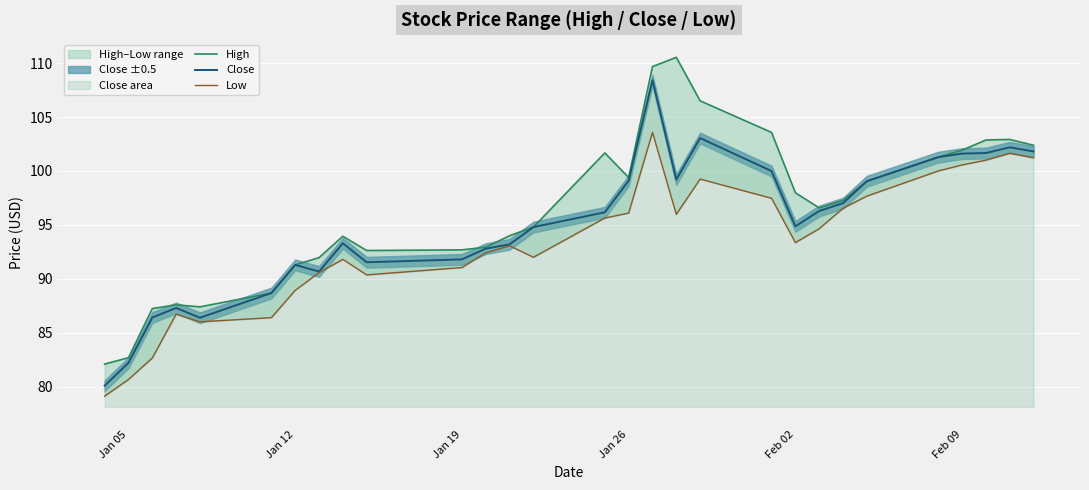

Which series has the largest total across all categories?

High